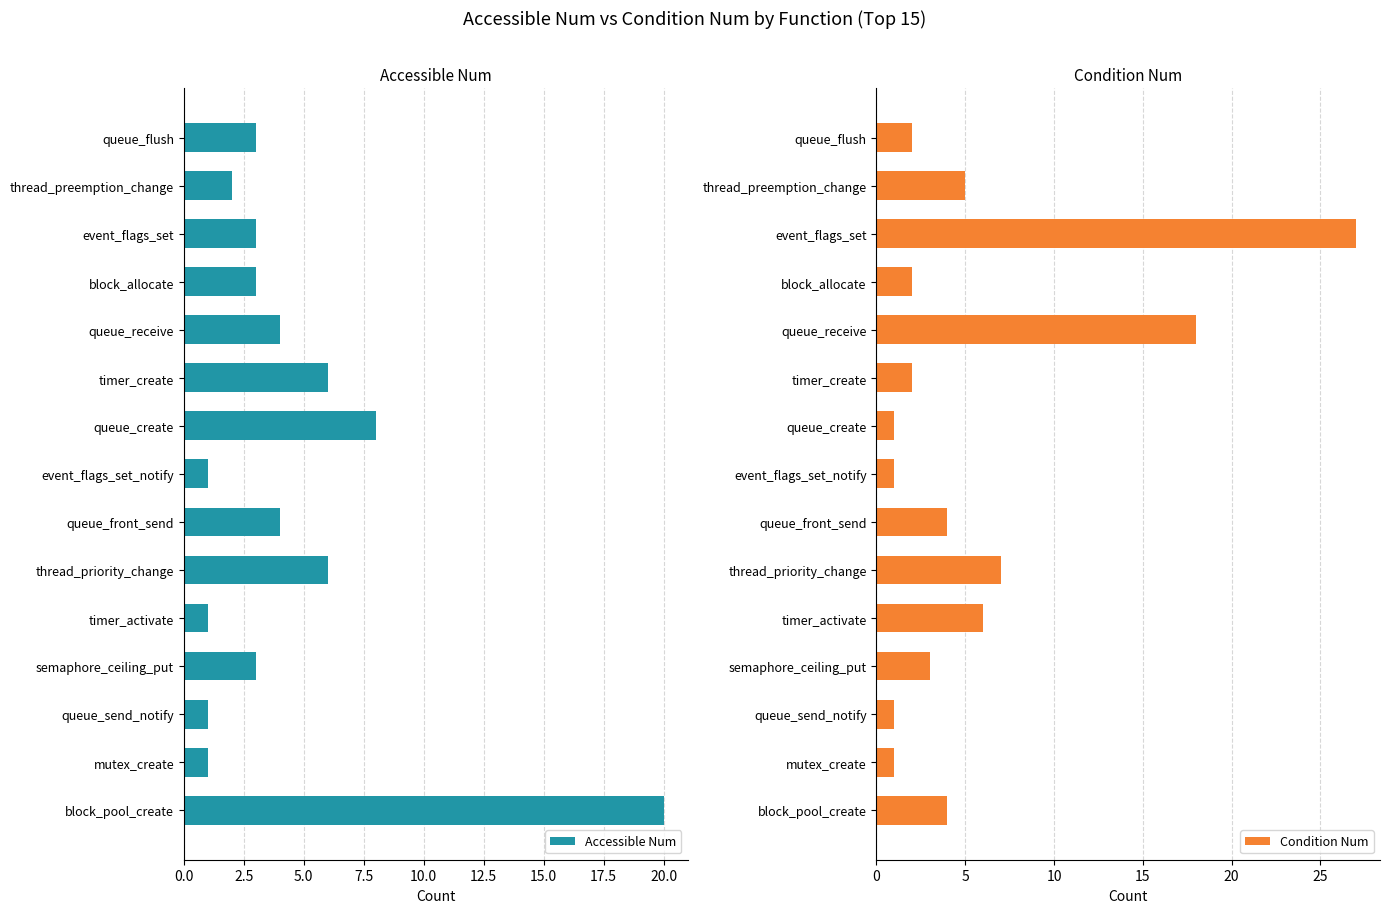

List the series in order of their peak value, lowest first.

Accessible Num, Condition Num